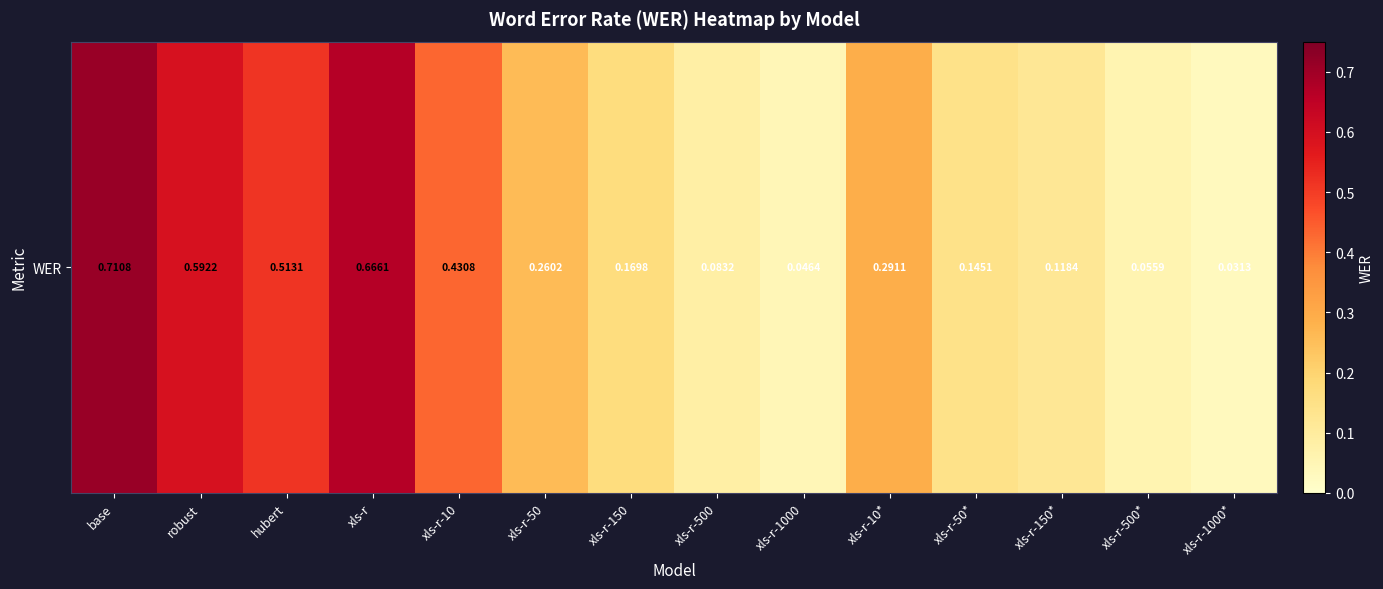

Is it true that the value at xls-r-150 is 0.2?

True